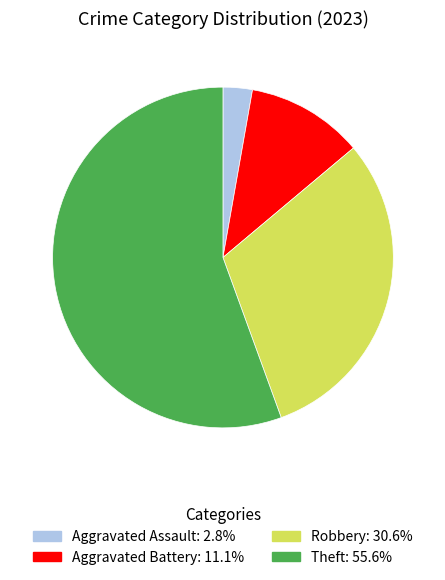

What is the ratio of the value at Robbery: 30.6% to the value at Aggravated Assault: 2.8%?

11.0